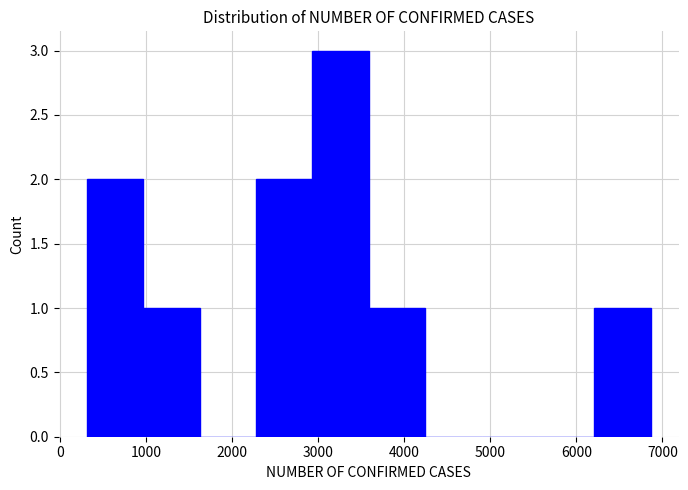

How tall is the bar that spans 300 to 1000 on the x-axis? Neither the bar edges nor the heights are printed on the chart, so give them approximately, as read against the axes.

2